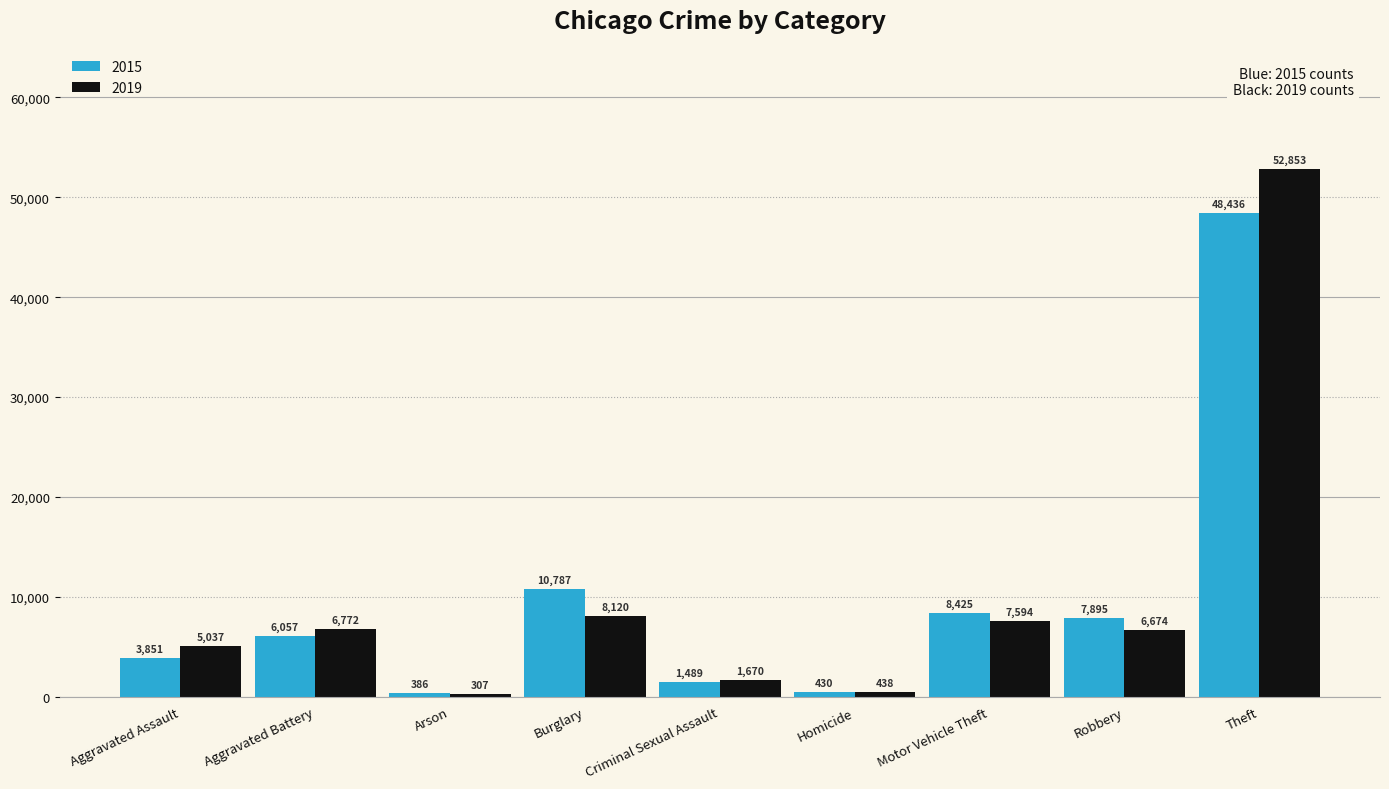

Which series has the widest spread of values?

2019